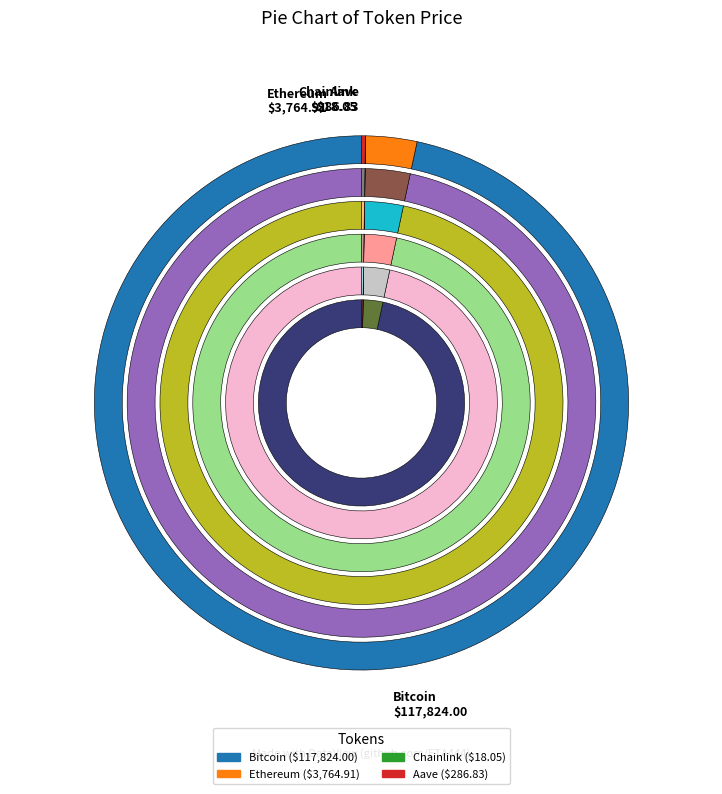

How many slices are in this pie chart?

4